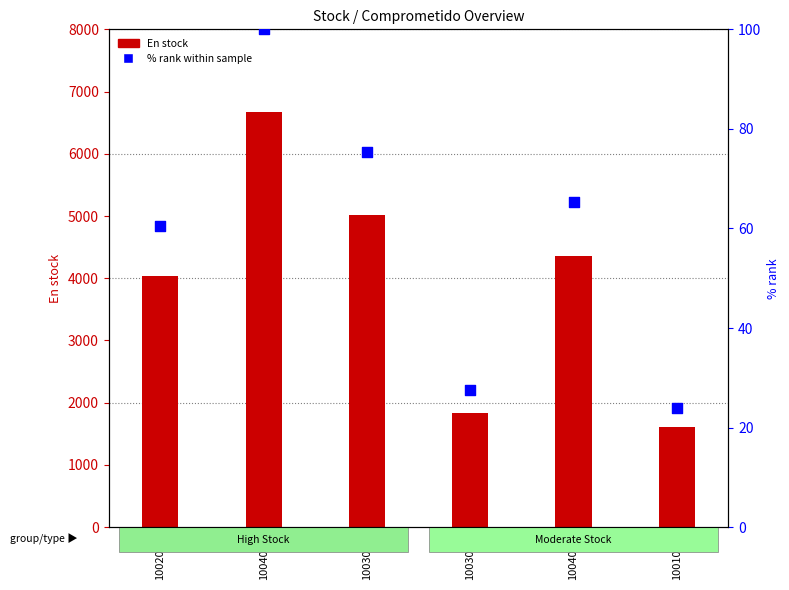

What is the total value across all series at 1002002?

4101.6